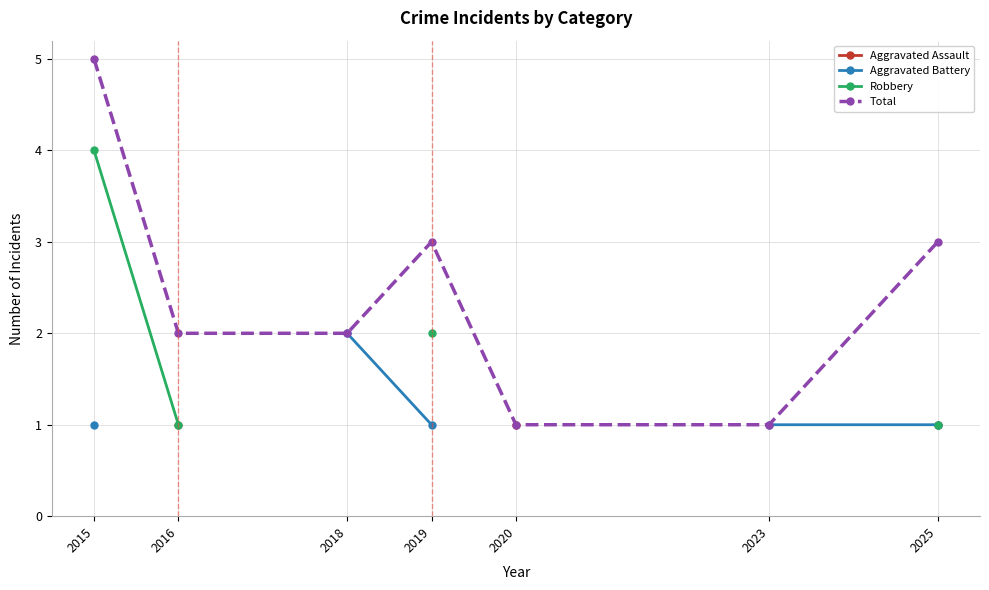

List the series in order of their overall mean, lowest first.

Aggravated Assault, Aggravated Battery, Robbery, Total